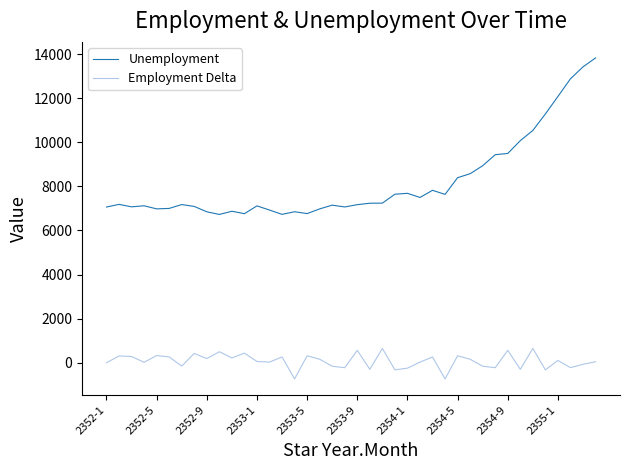

What is the minimum value shown in the chart?

-734